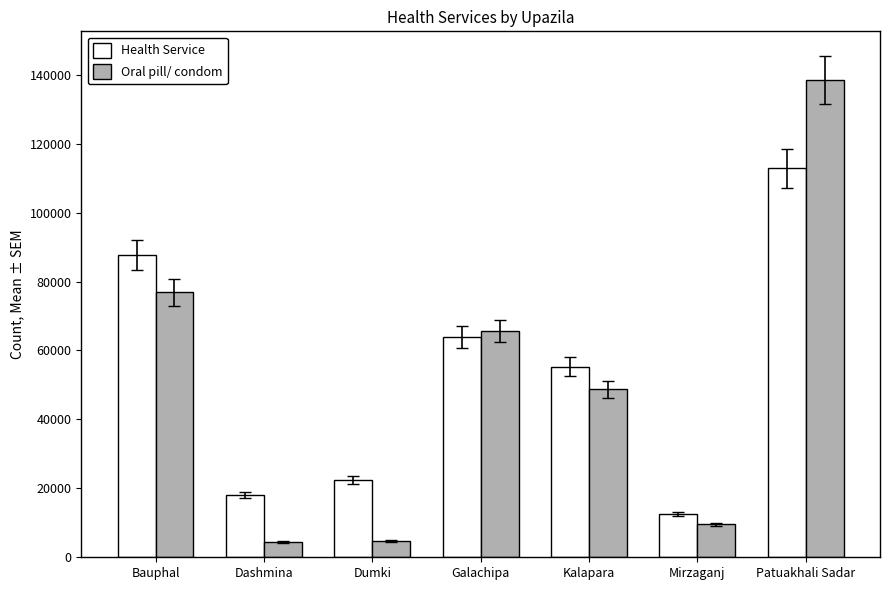

Which series has the widest spread of values?

Oral pill/ condom